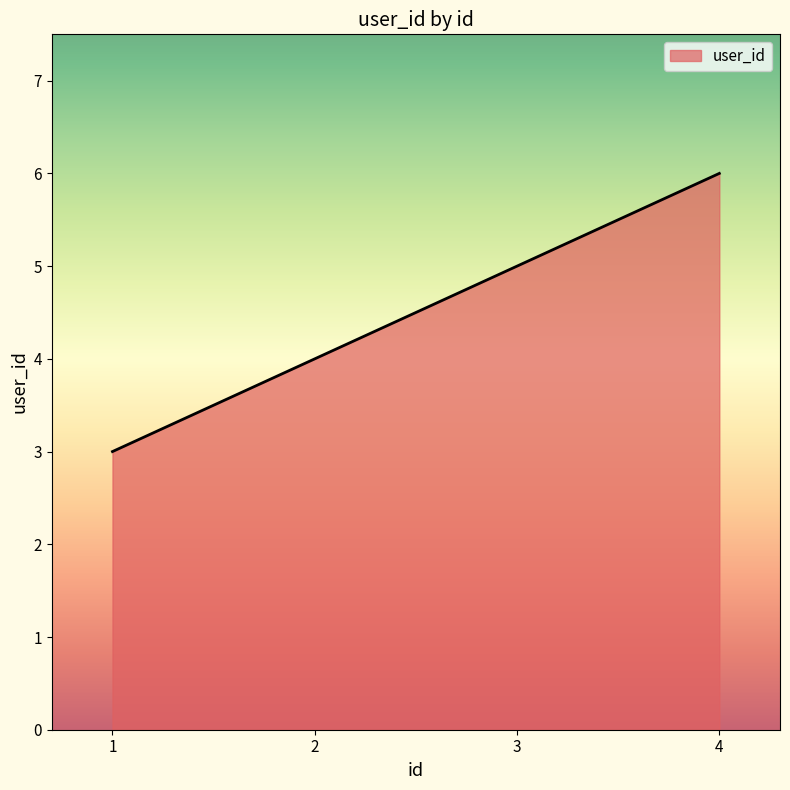

What value does the data have at 1?

3